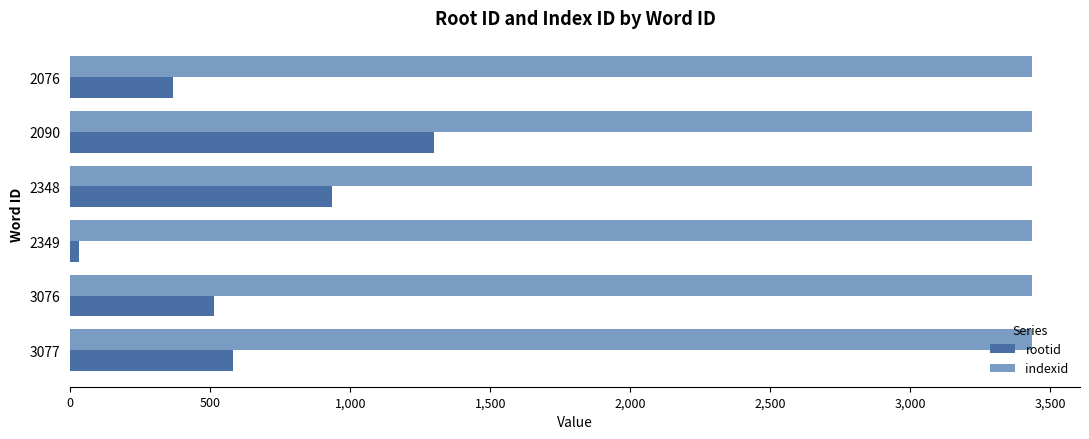

Which series has the largest total across all categories?

indexid